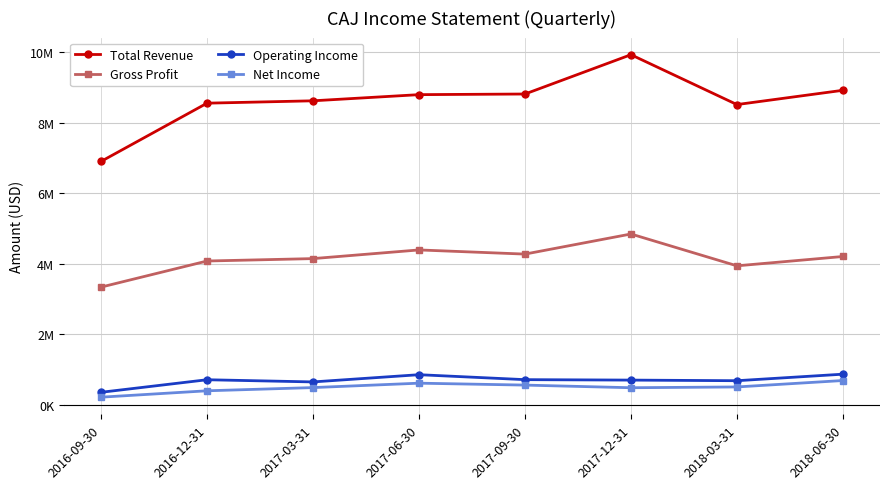

True or false: Gross Profit has a value of 7211141 at 2017-12-31.

False